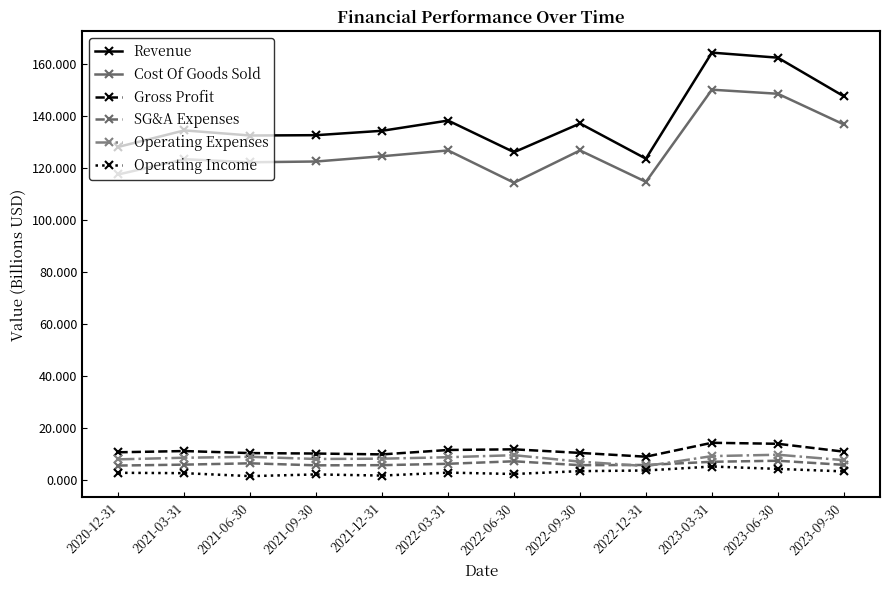

The value of Operating Expenses at 2022-09-30 is 7.0. True or false?

True